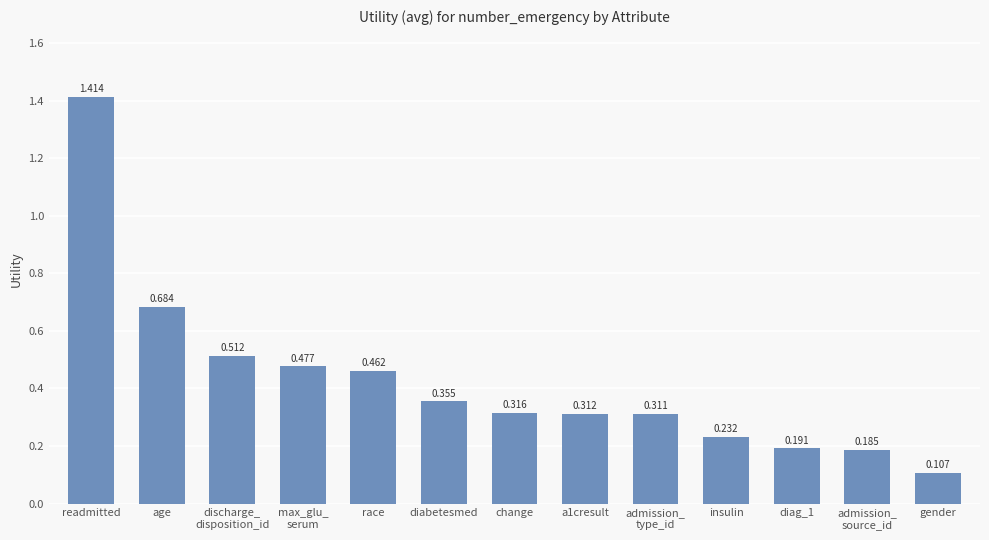

Which category has the lowest value across all series?

gender